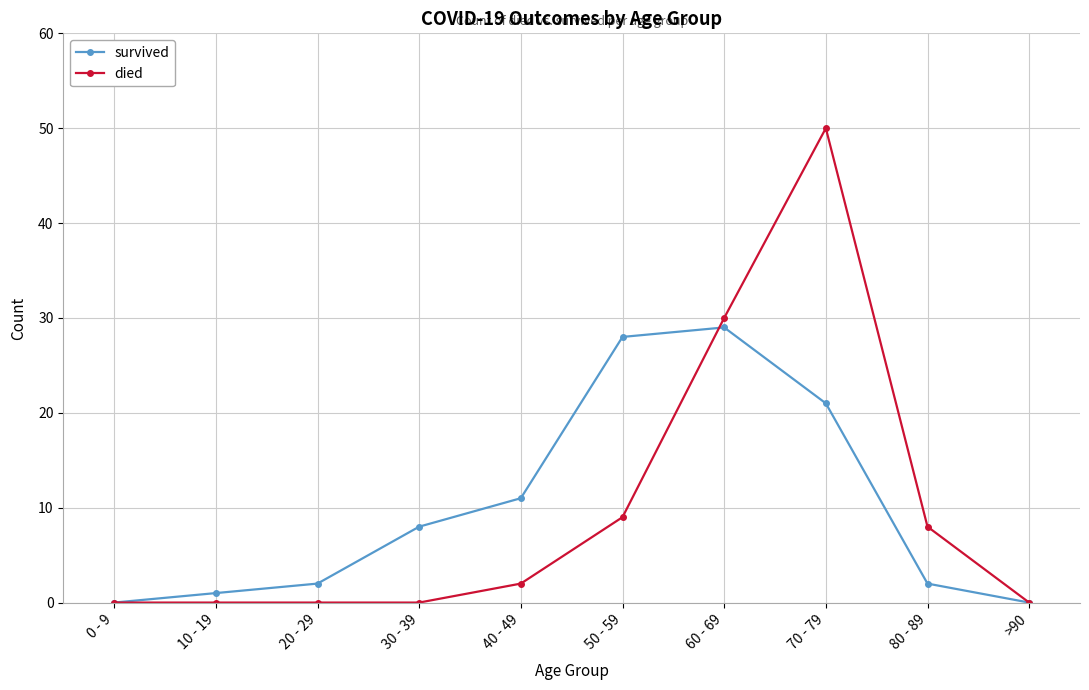

Rank the series at 30 - 39 from highest to lowest value.

survived, died